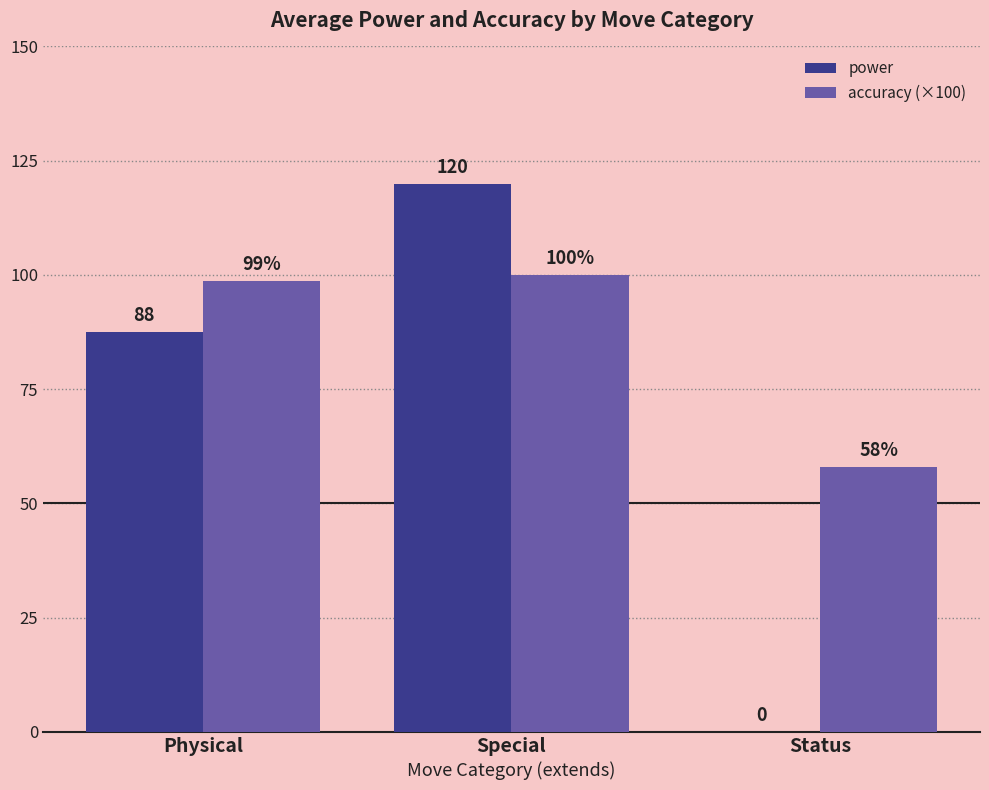

Which series has the largest total across all categories?

accuracy (×100)